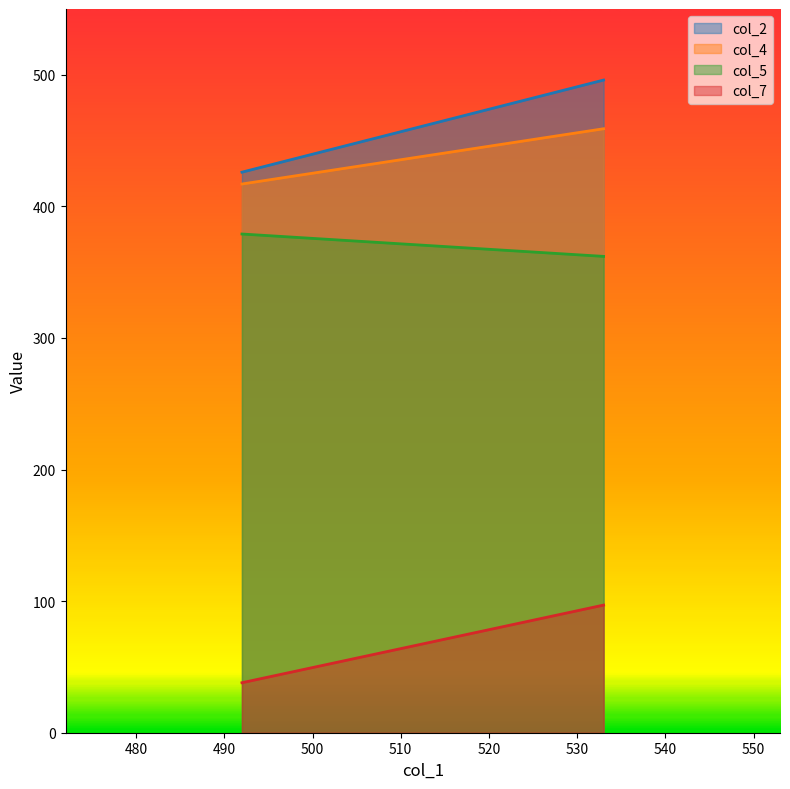

What is the sum of the col_5 values at 533 and 492?

741